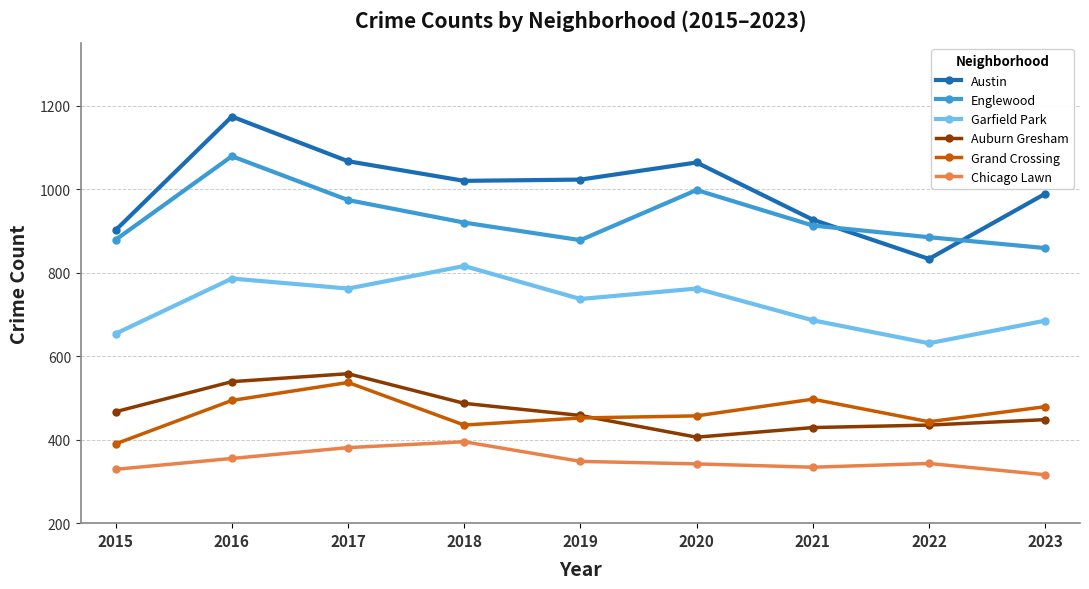

True or false: Auburn Gresham has more than 2 points higher than both neighbors.

False